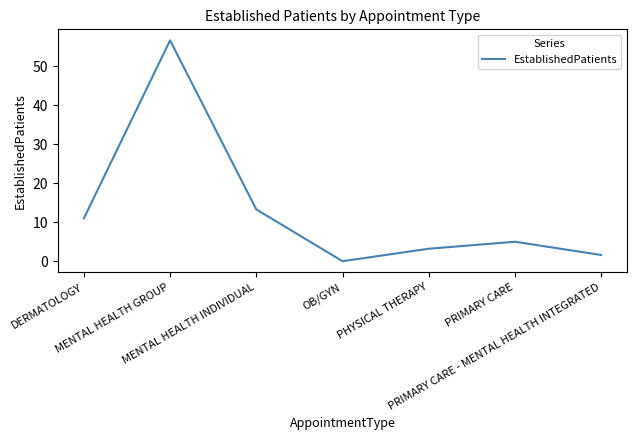

At which label is the value closest to 28?

MENTAL HEALTH INDIVIDUAL